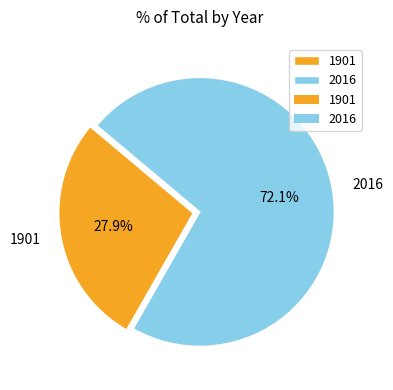

To the nearest percent, what percentage of the pie is 2016?

72%